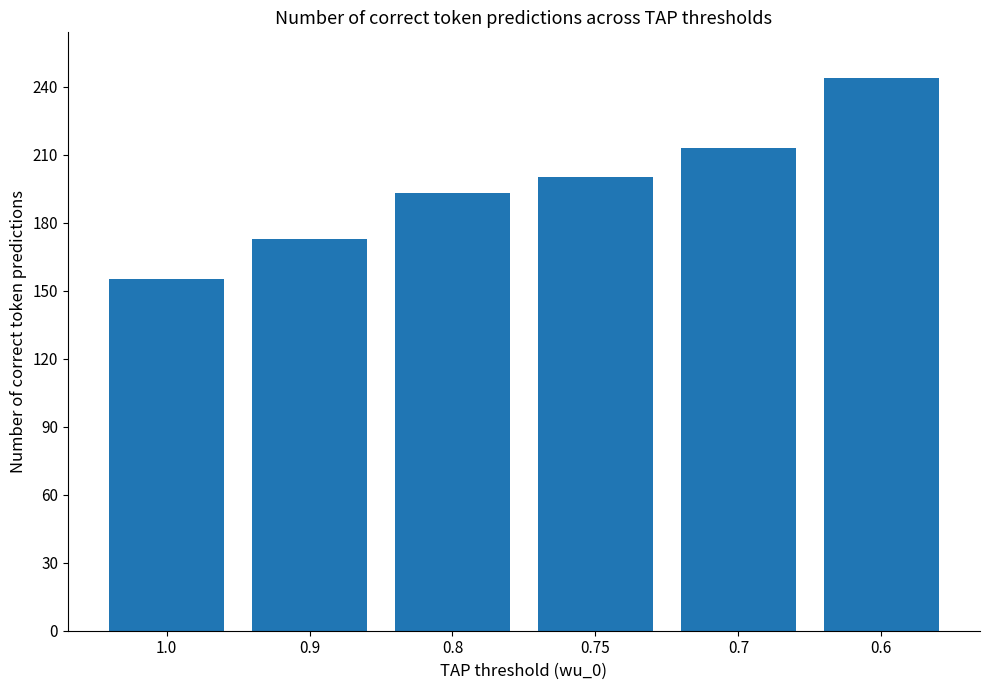

Does the chart contain any negative values?

No